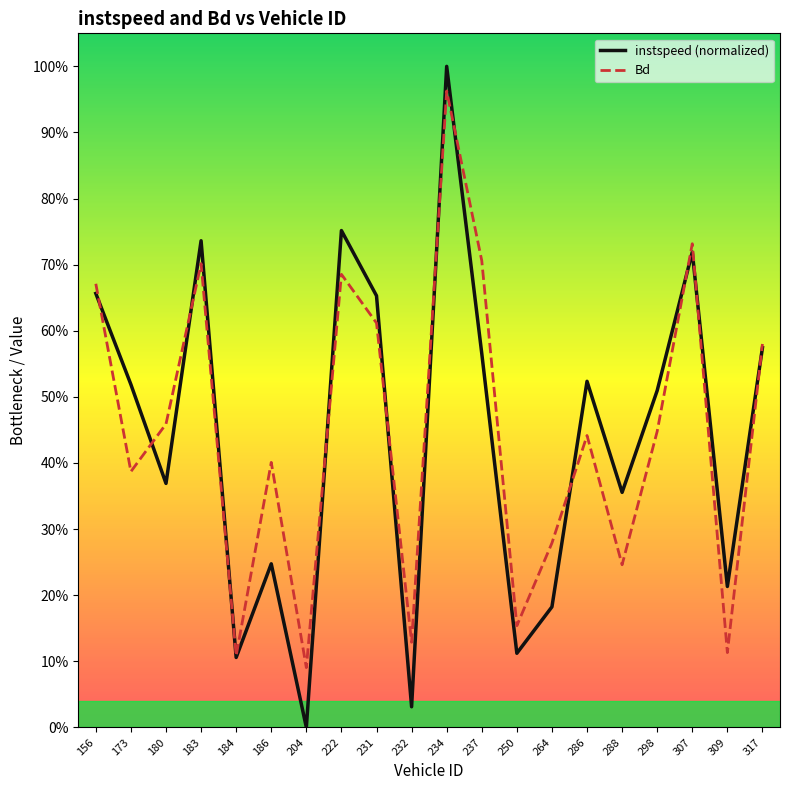

True or false: instspeed (normalized) has a value of 0.2 at 237.

False